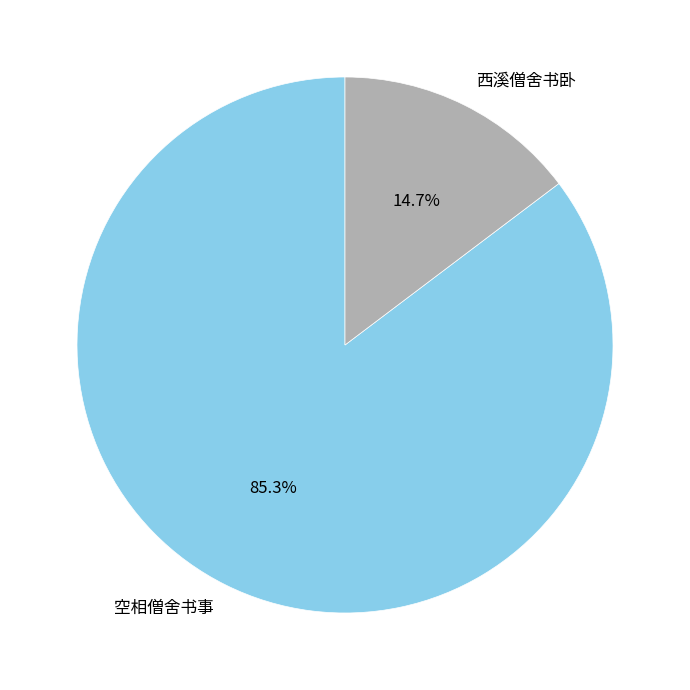

True or false: 空相僧舍书事 accounts for 85% of the total.

True